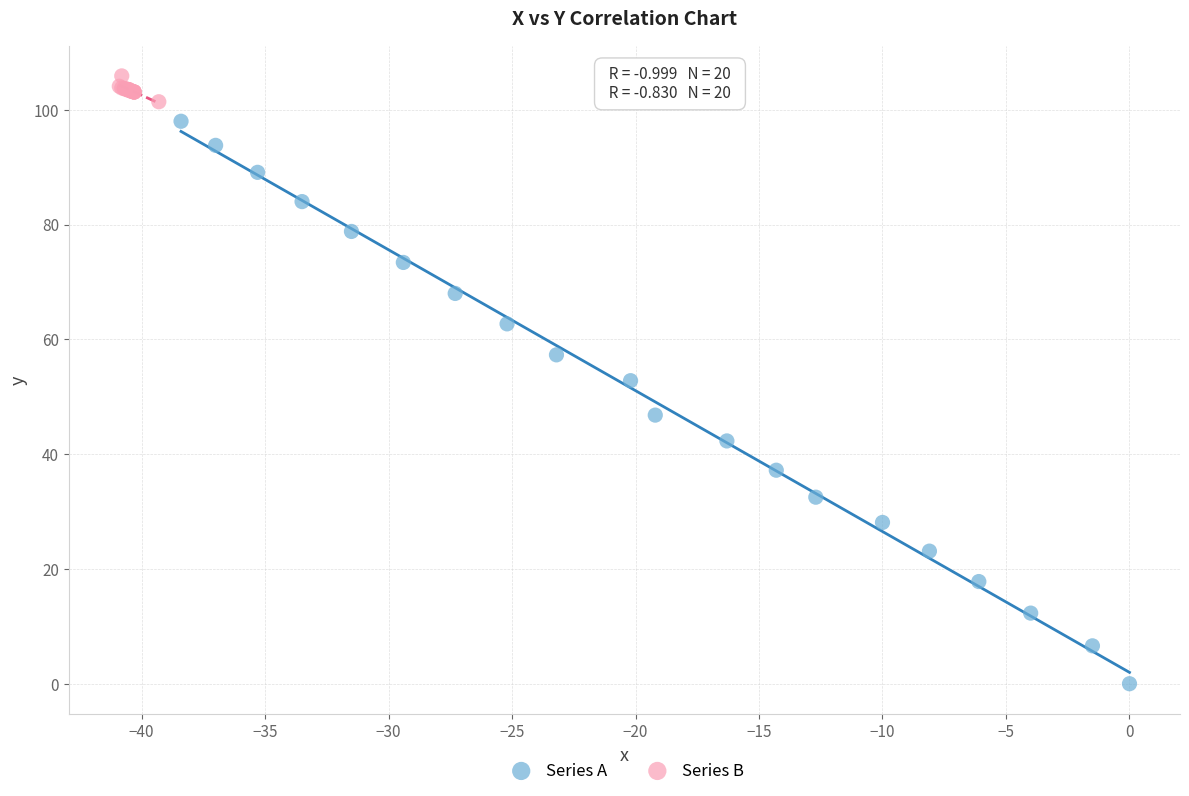

Which series reaches the minimum Y coordinate?

Series A